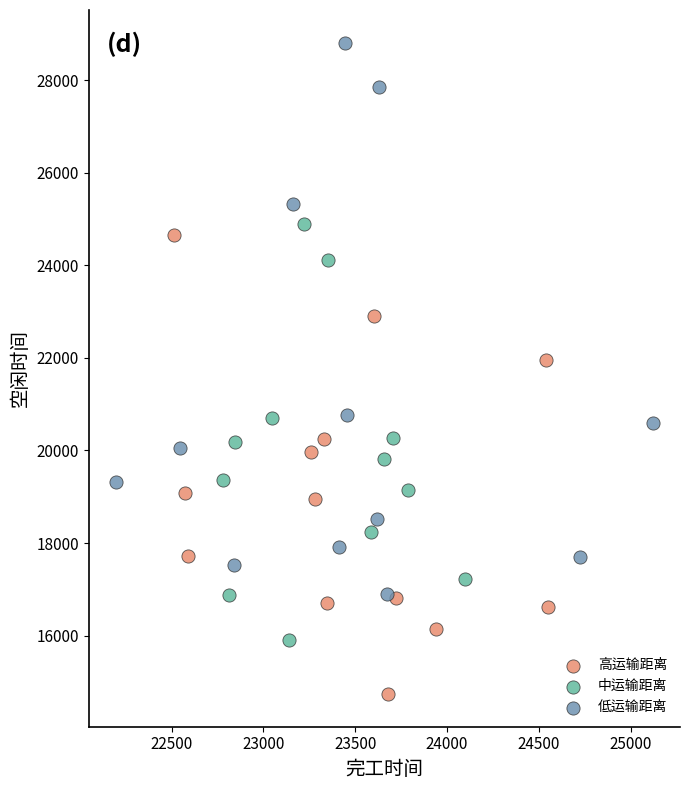

Which series reaches the minimum Y coordinate?

高运输距离